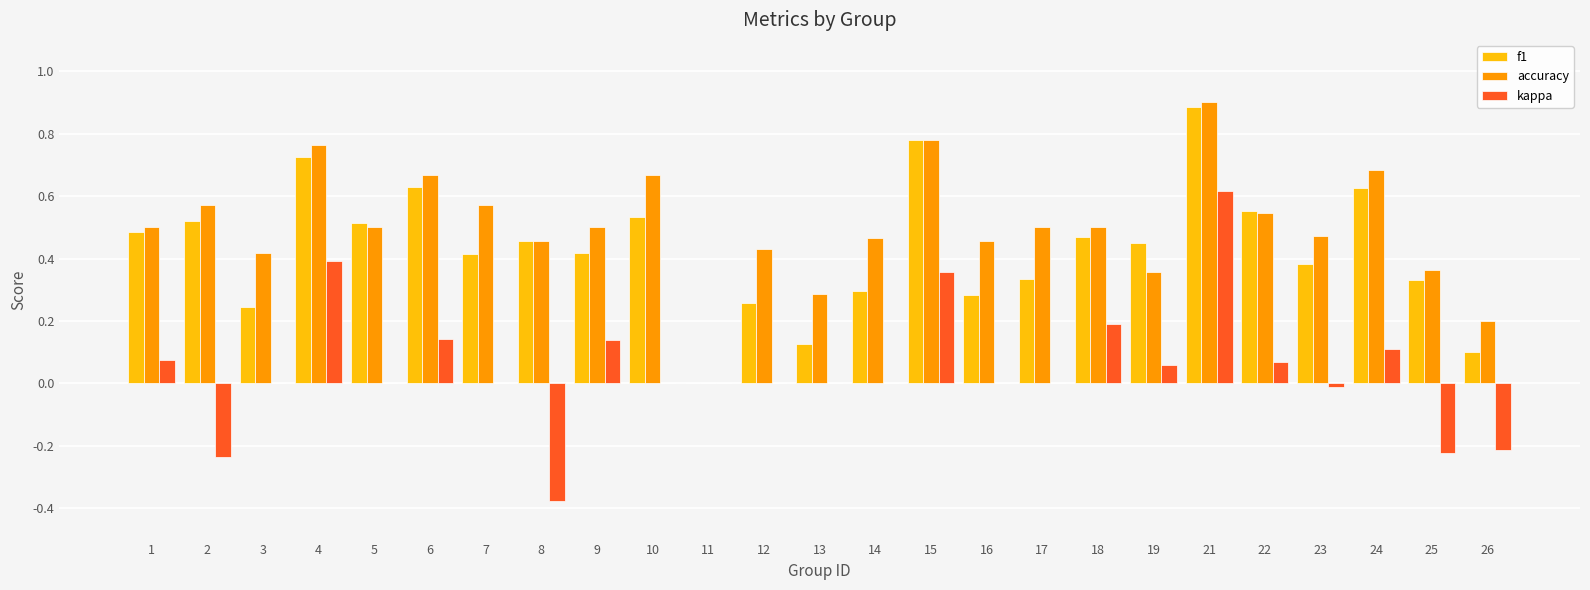

What is the sum of the f1 values at 12 and 21?

1.1